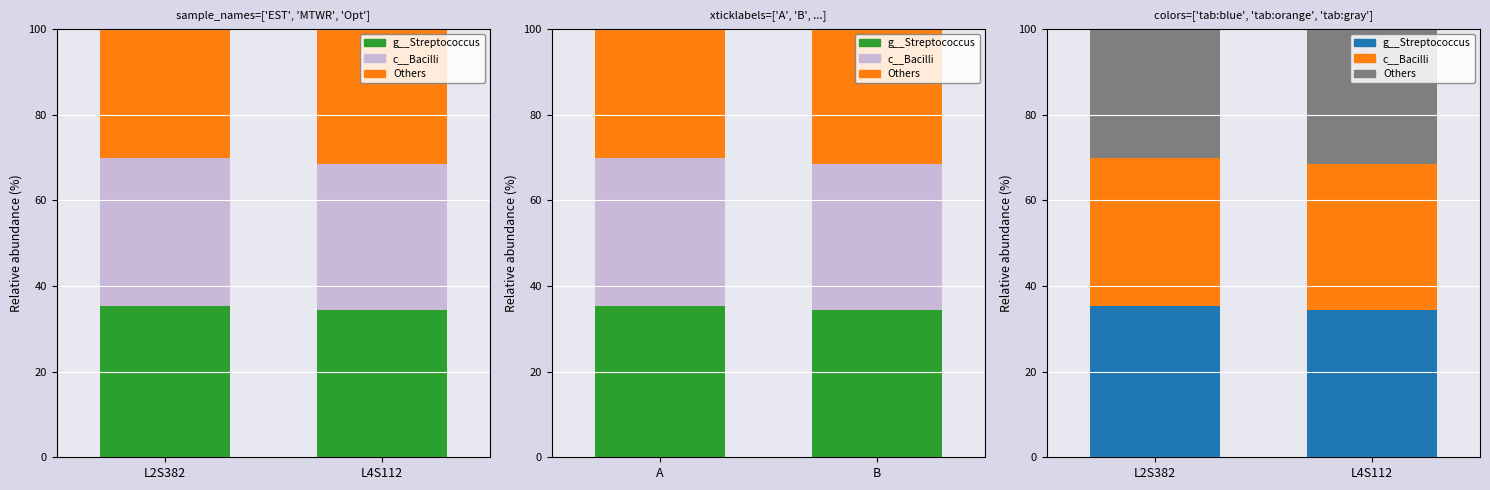

True or false: Optimal has a value of 10.0 at L4S112.

False